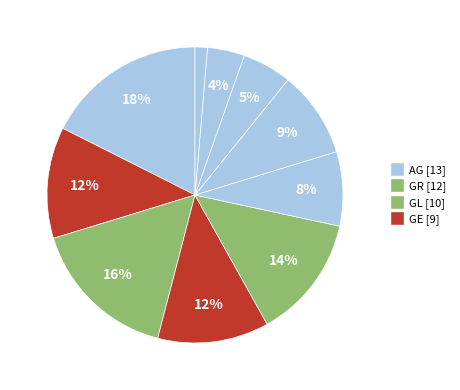

How many segments does this pie chart have?

10